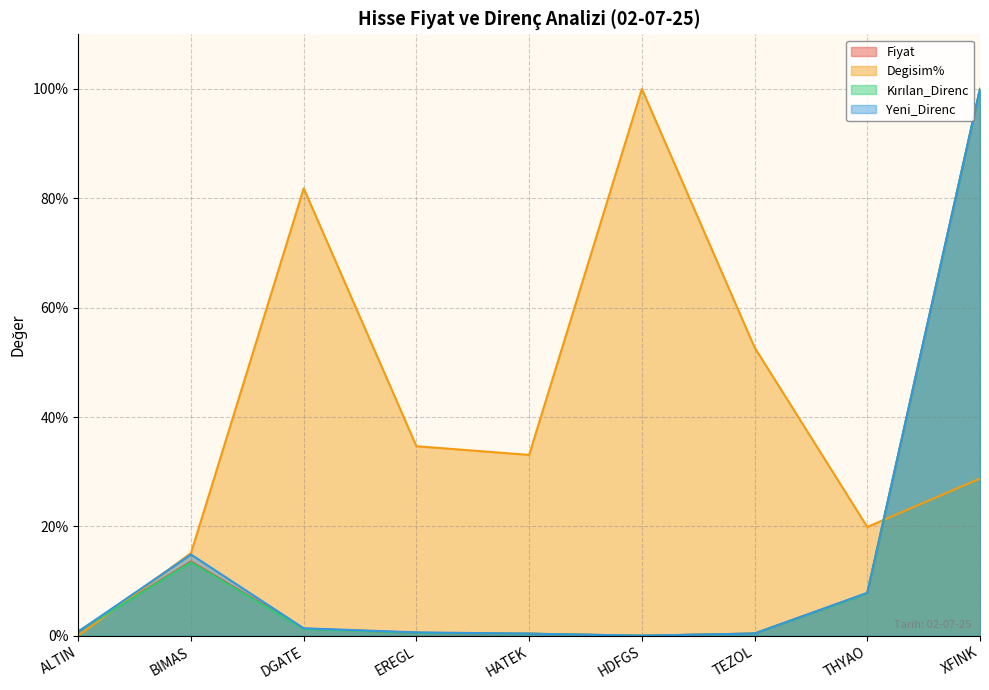

Count the number of categories in the chart.

9